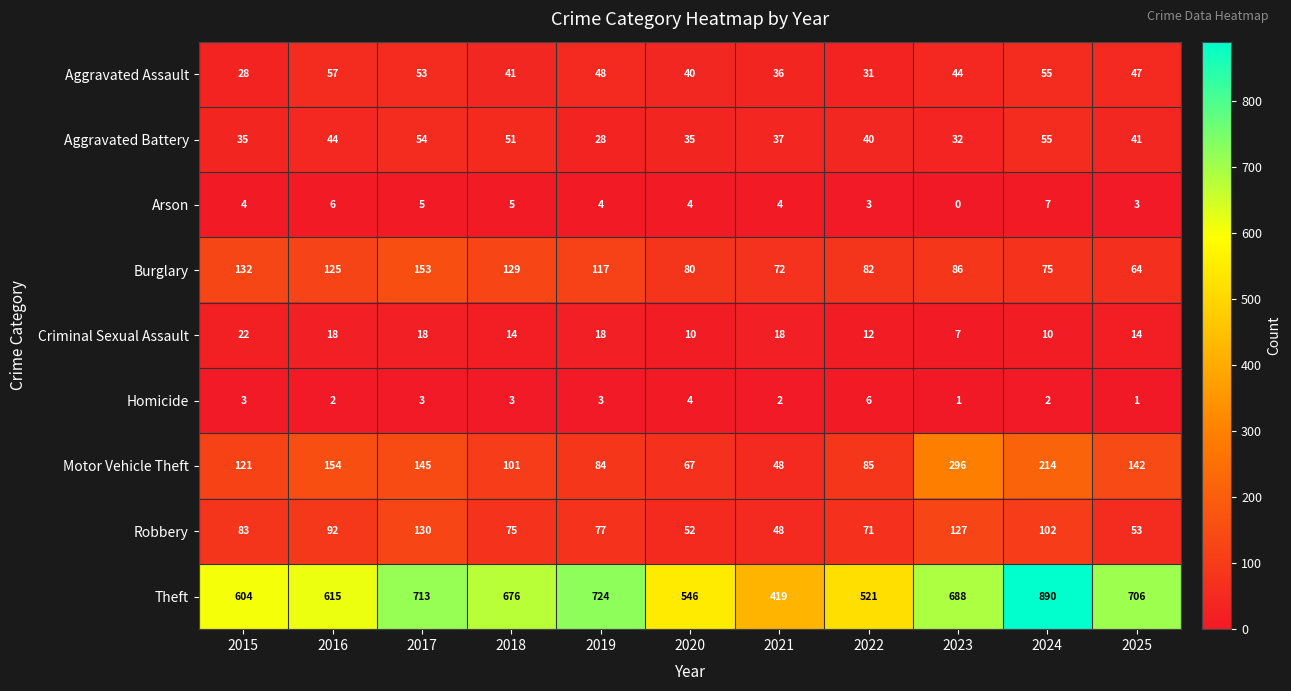

Read the Criminal Sexual Assault value at 2022.

12